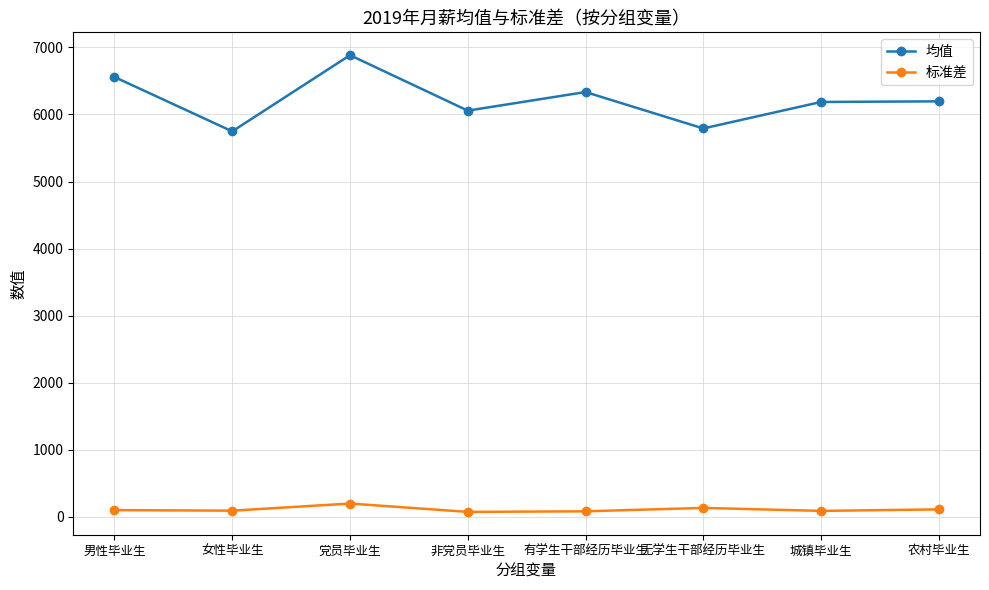

True or false: 标准差 and 均值 cross at least once.

False